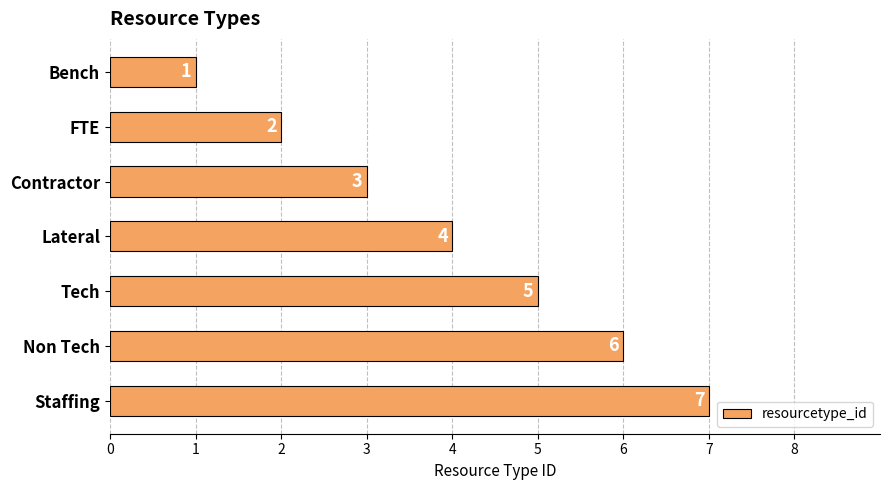

True or false: the data shows 1 at Tech.

False